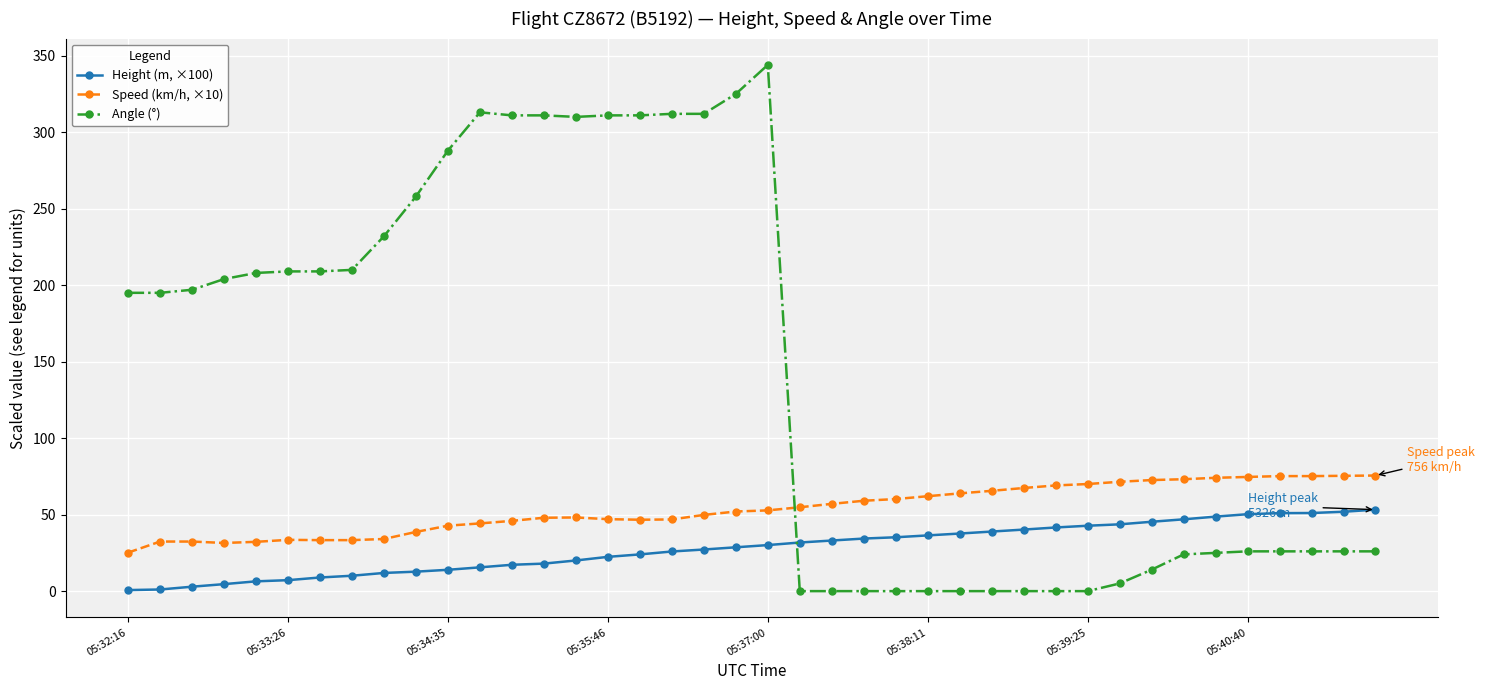

List the series in order of their overall mean, lowest first.

Height (m, ×100), Speed (km/h, ×10), Angle (°)